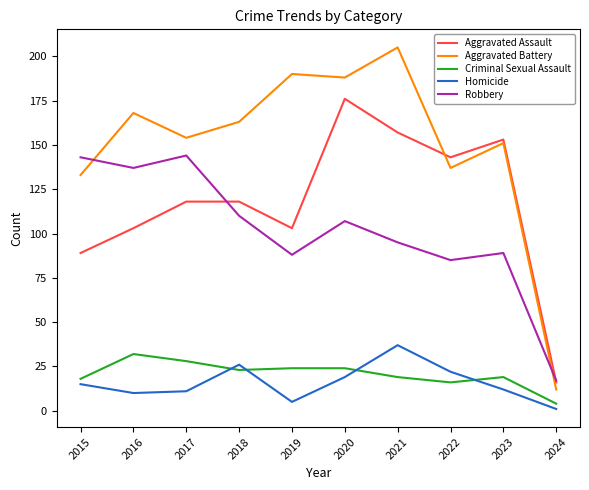

At which label does Aggravated Battery reach its peak?

2021